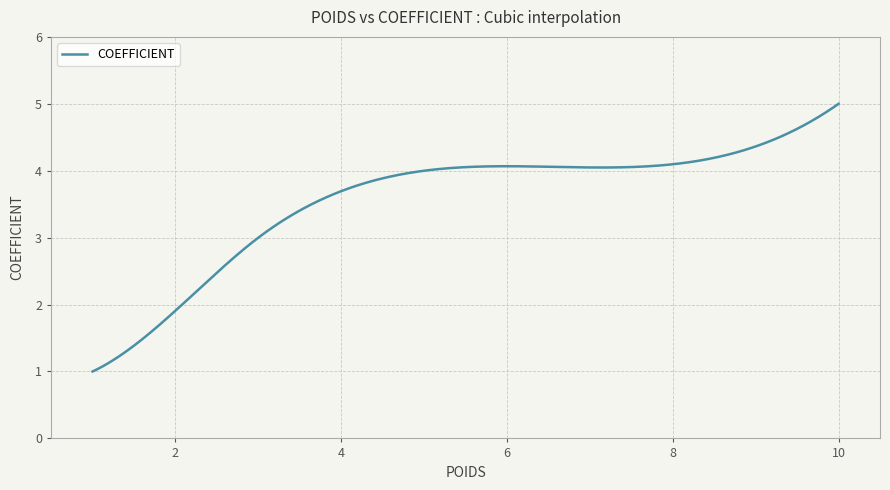

What is the difference between the maximum and minimum values?

4.0